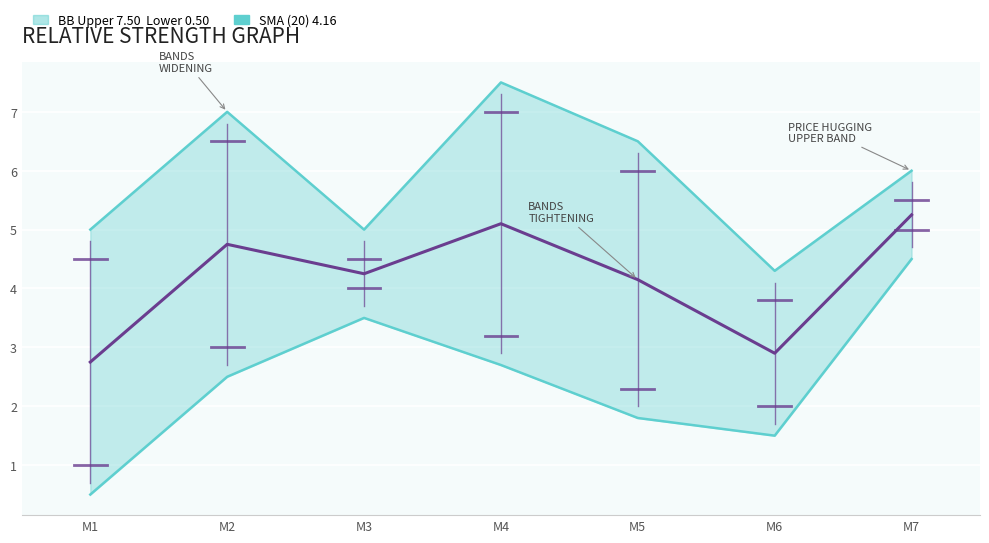

The value of SMA (20) at M3 is 4.2. True or false?

True